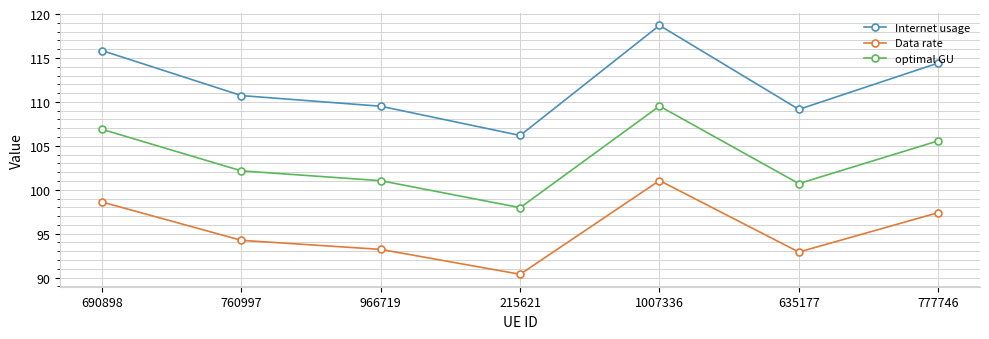

What are all the series names shown in the legend?

Internet usage, Data rate, optimal GU